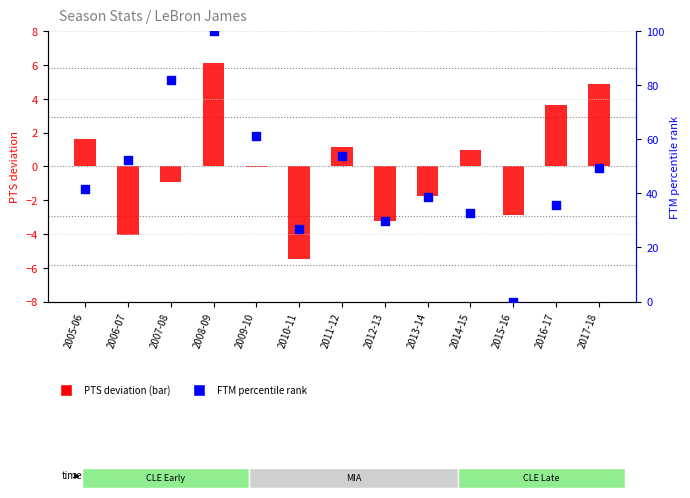

Which series reaches the minimum Y coordinate?

PTS deviation from mean